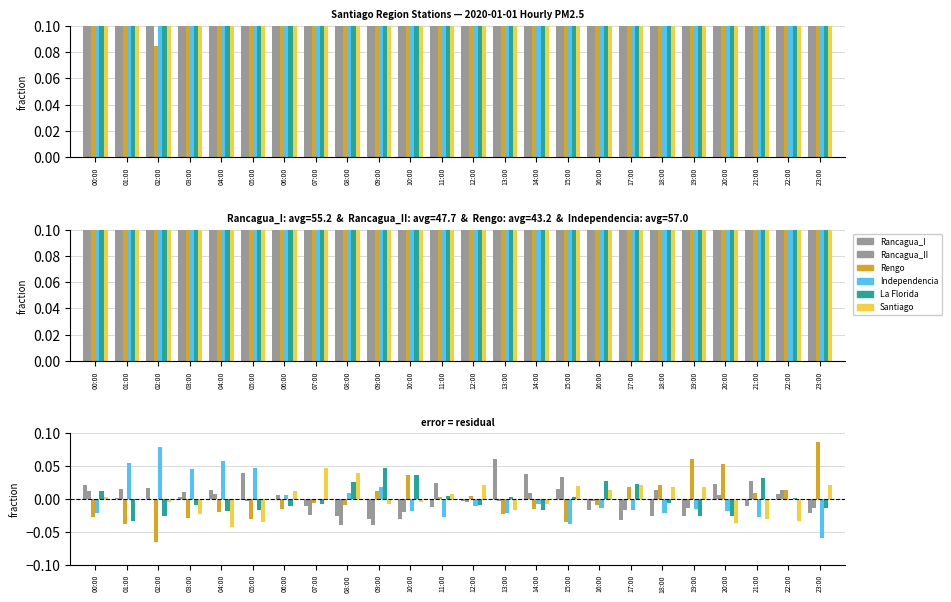

At which category is the sum across all series the highest?

02:00